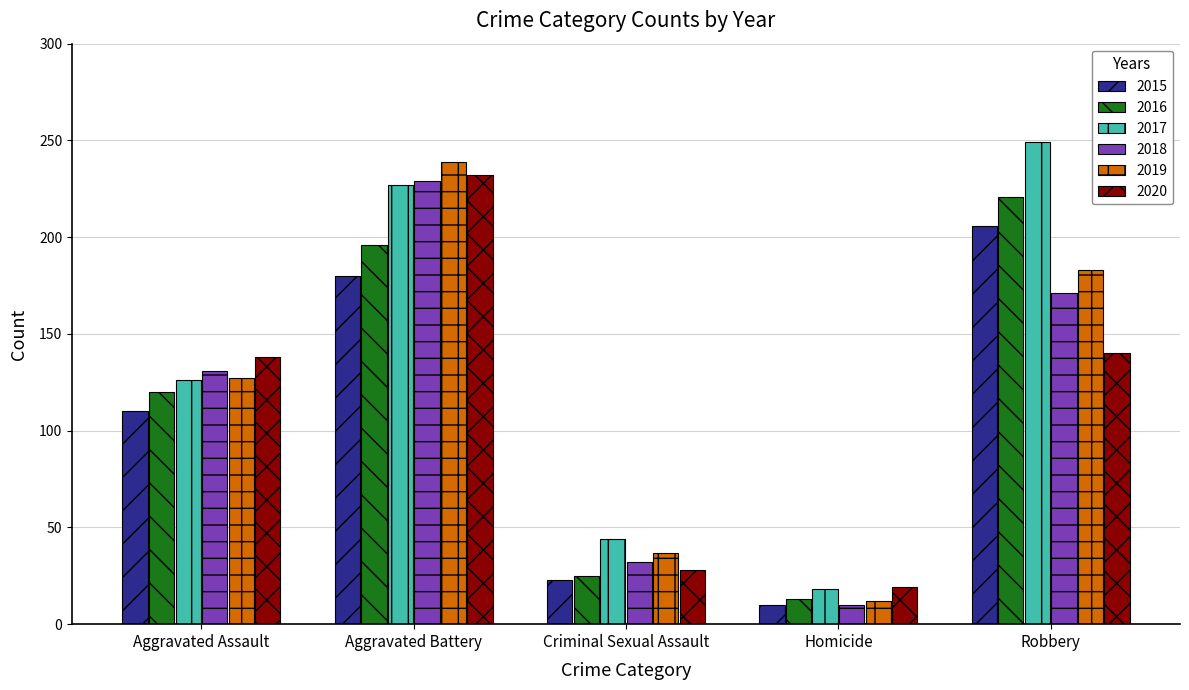

How many values in the 2017 series are below 126?

2